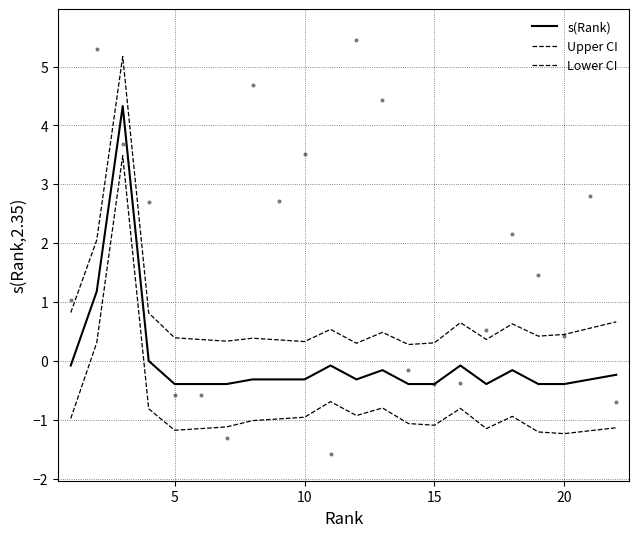

What are all the series names shown in the legend?

s(Rank), Upper CI, Lower CI